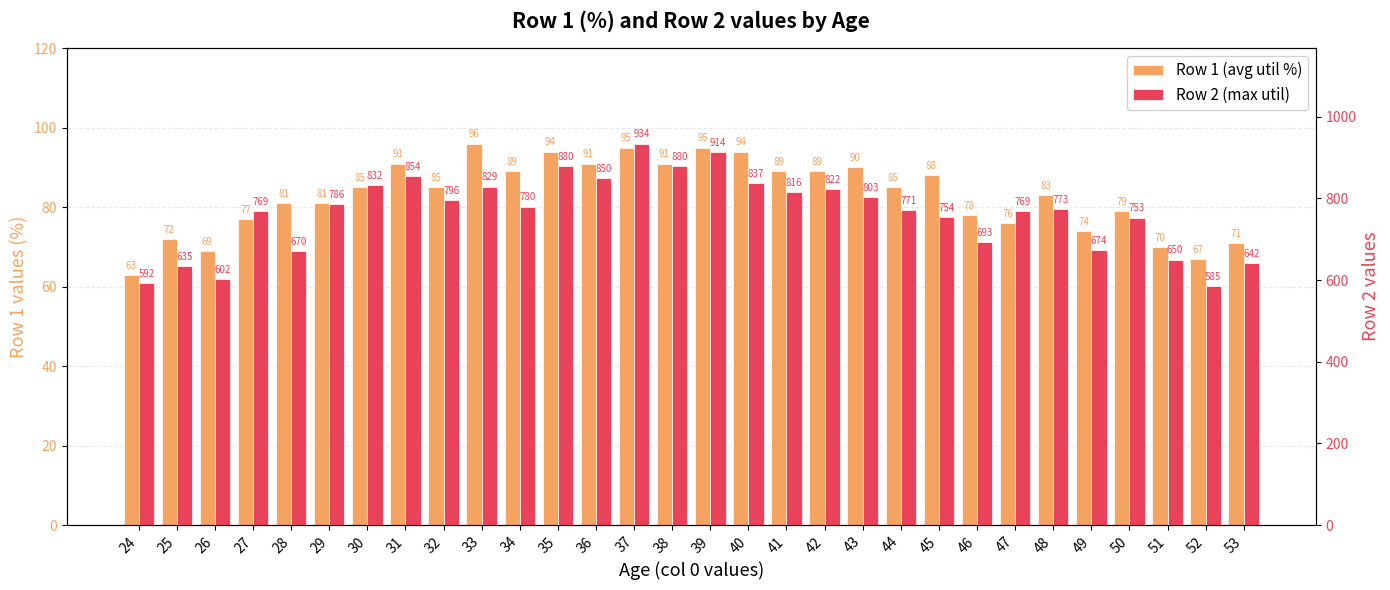

Is the value of Row 1 (avg util %) at 35 greater than the value of Row 2 (max util) at 28?

No